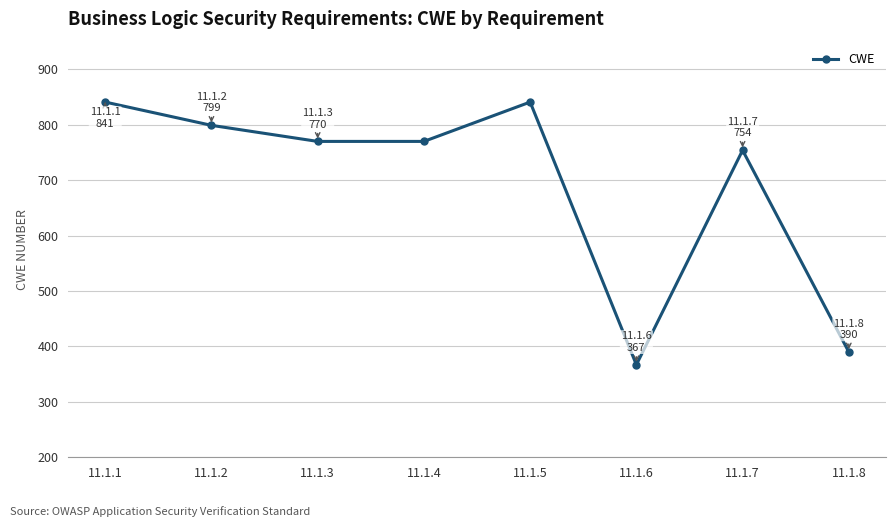

Which category has the lowest value across all series?

11.1.6